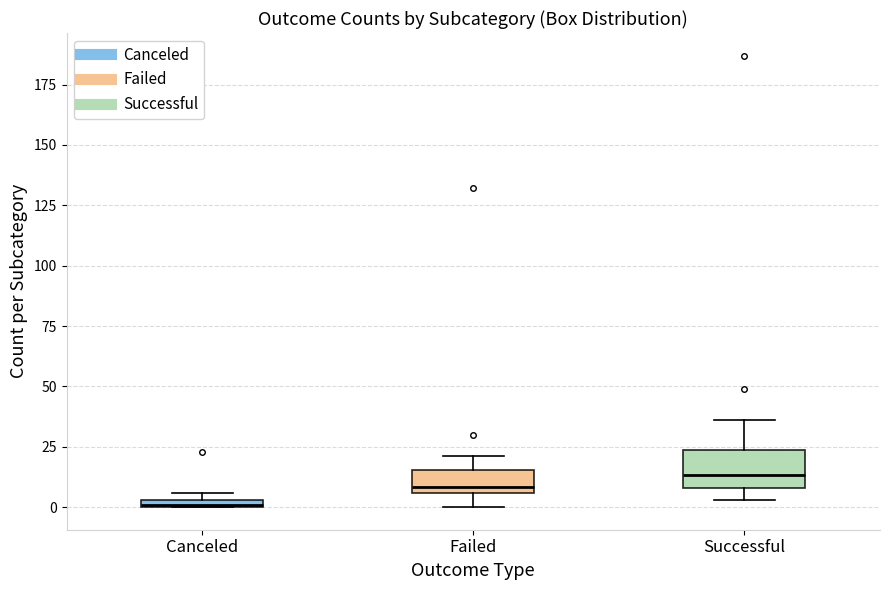

Which box's median line is the lowest?

Canceled